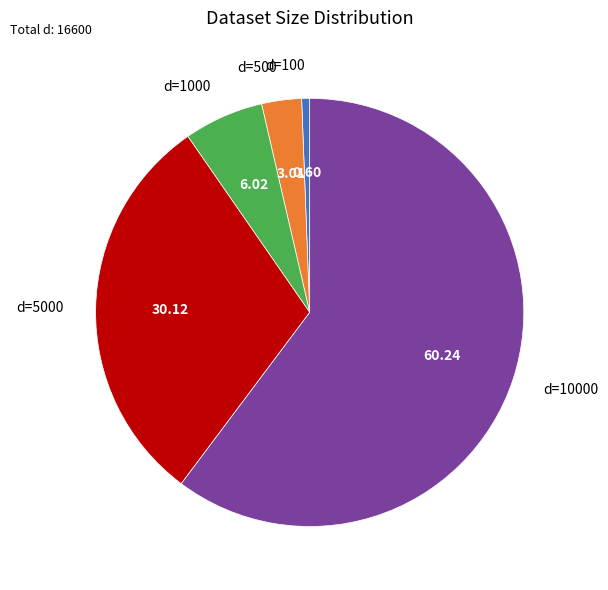

Is the sum of d=500 and d=5000 greater than half?

No